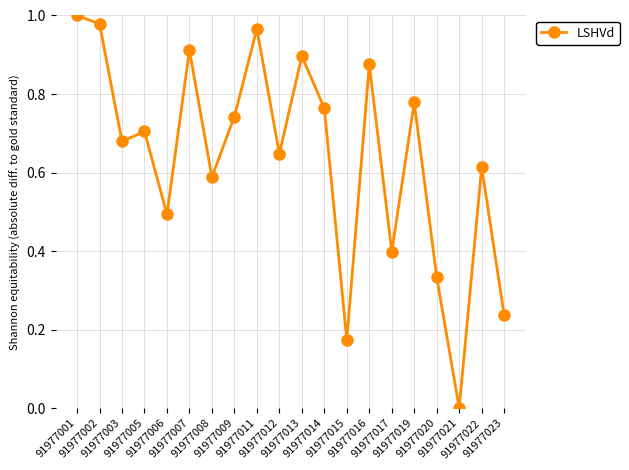

True or false: the data shows 0.7 at 91977009.

True